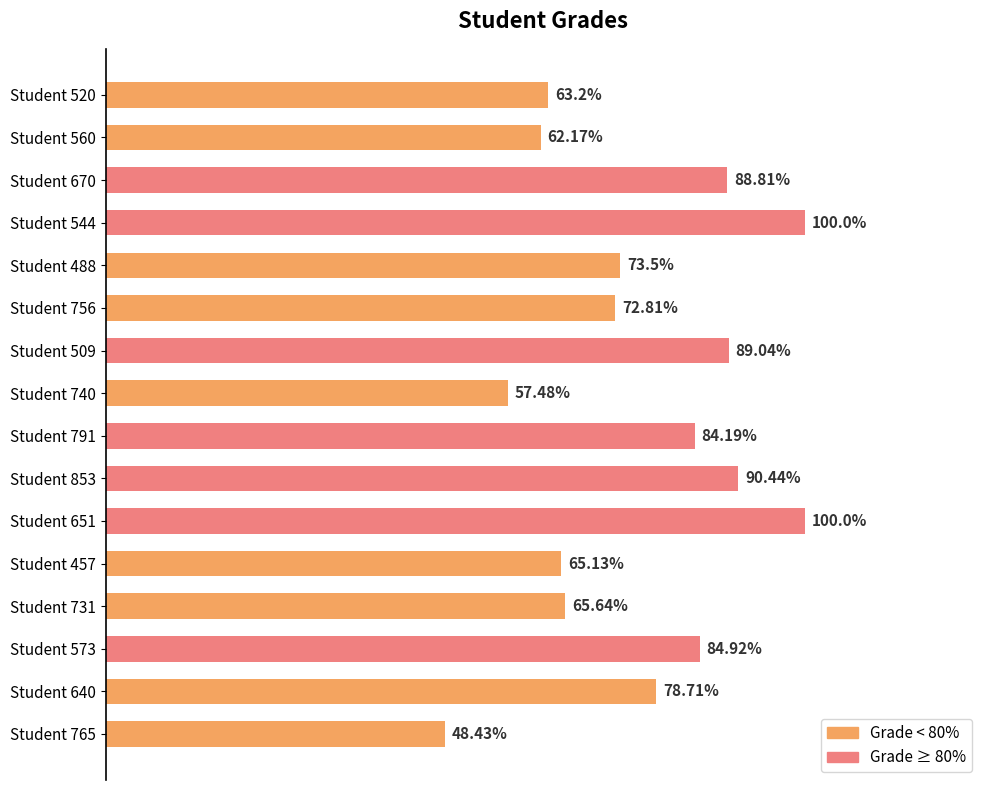

Which has a higher value, Student 740 or Student 651?

Student 651